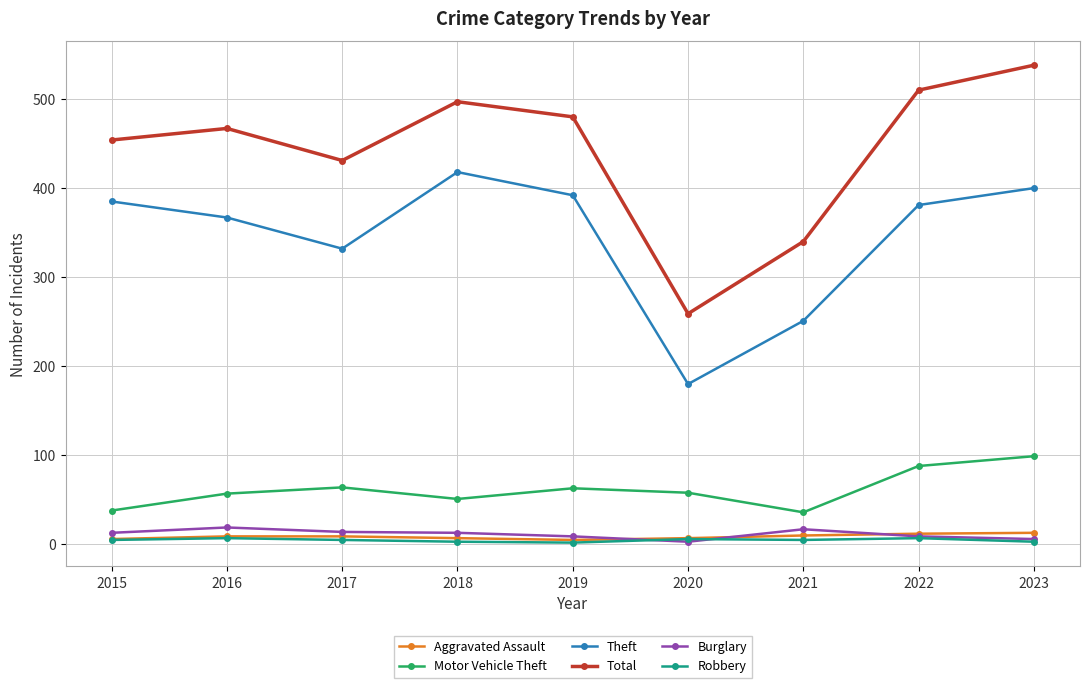

What are all the series names shown in the legend?

Aggravated Assault, Motor Vehicle Theft, Theft, Total, Burglary, Robbery